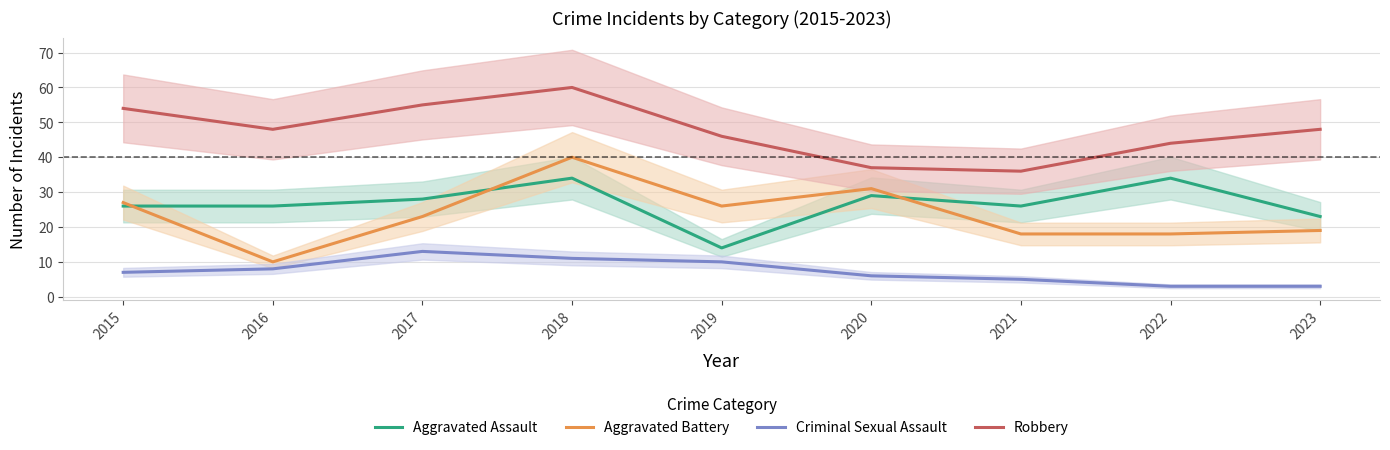

Does the chart display data point markers on the line(s)?

No